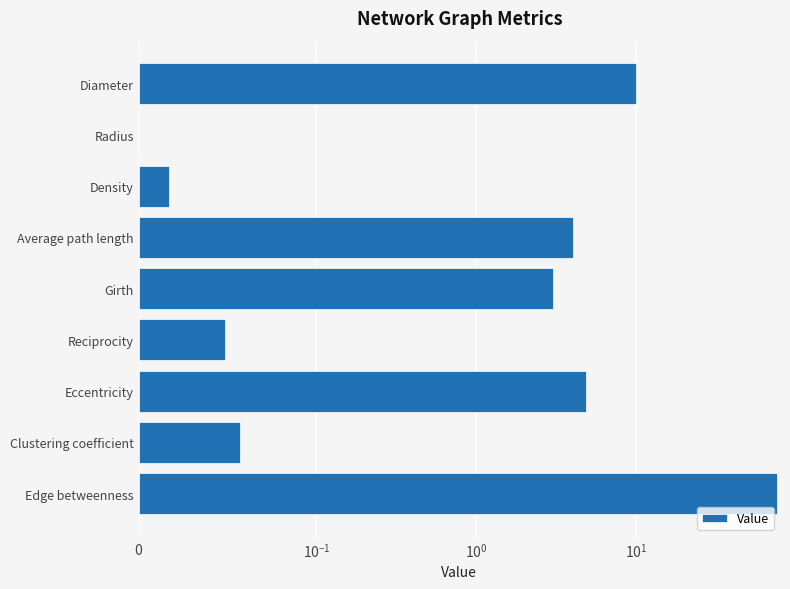

What is the difference between the maximum and minimum values?

75.3